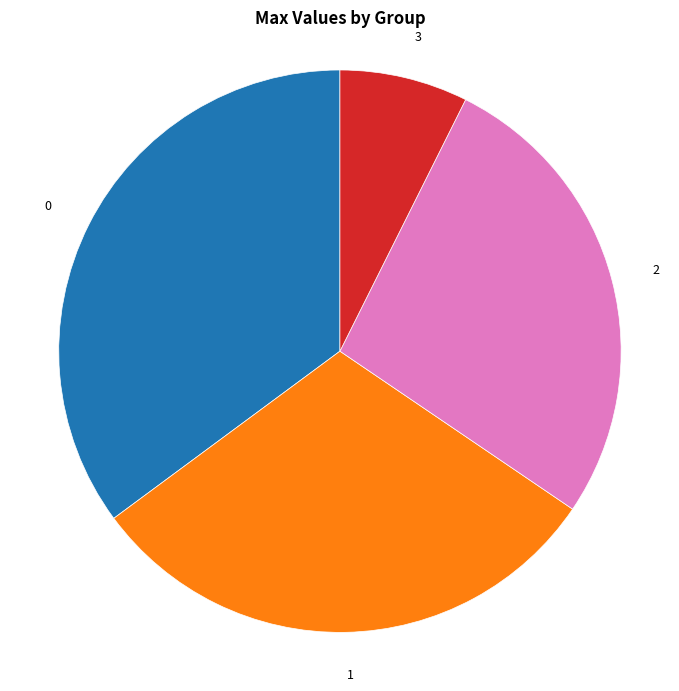

Is there a majority slice in this chart?

No